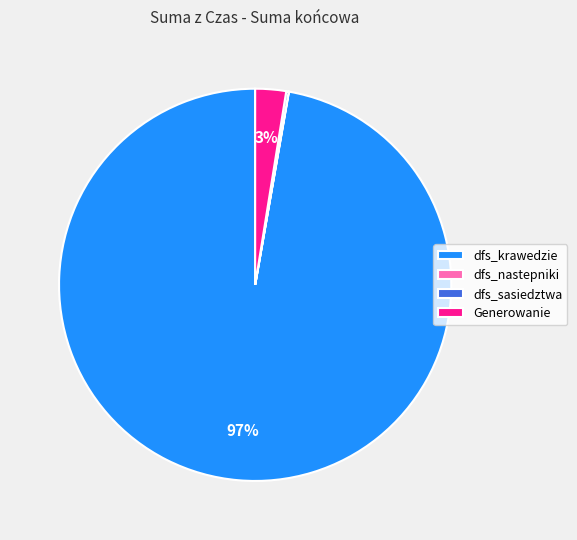

Does any single category account for the majority?

Yes